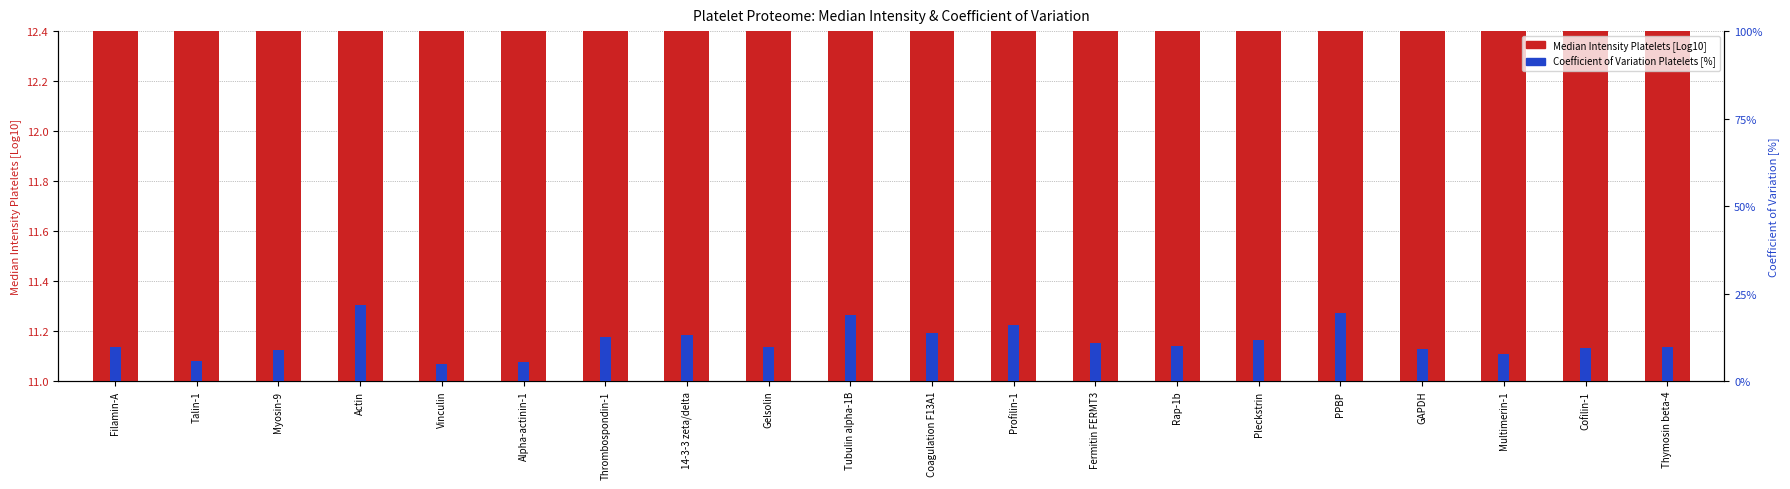

Reading left to right, extract all data points from this chart.

Median Intensity Platelets [Log10]: 12.2	12.1	12.1	12.0	11.7	11.7	11.5	11.4	11.3	11.3	11.3	11.2	11.2	11.2	11.2	11.2	11.2	11.1	11.1	11.0
Coefficient of Variation Platelets [%]: 9.7	5.8	8.8	21.6	4.9	5.5	12.6	13.0	9.8	18.8	13.8	16.0	10.8	10.0	11.6	19.5	9.1	7.8	9.4	9.7